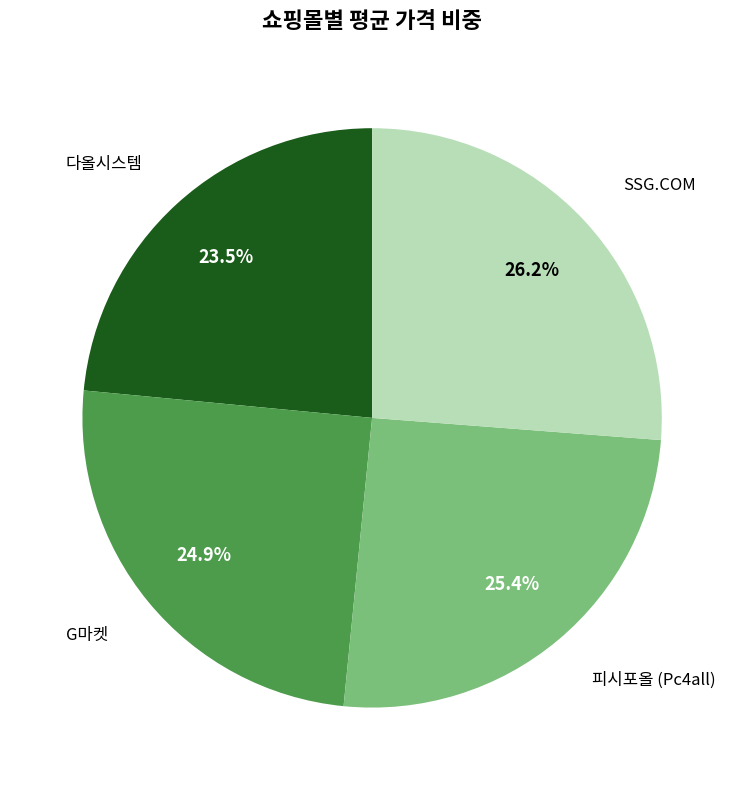

To the nearest percent, what is the combined percentage of 다올시스템 and SSG.COM?

50%